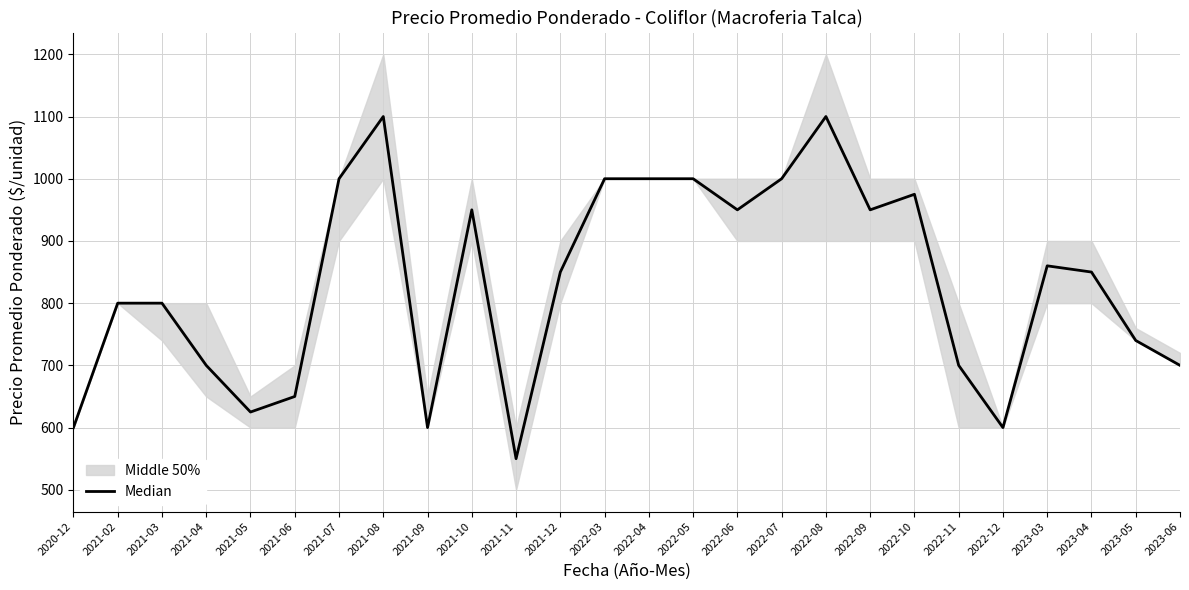

Rank the categories by value from lowest to highest.

2021-11, 2020-12, 2021-09, 2022-12, 2021-05, 2021-06, 2021-04, 2022-11, 2023-06, 2023-05, 2021-02, 2021-03, 2021-12, 2023-04, 2023-03, 2021-10, 2022-06, 2022-09, 2022-10, 2021-07, 2022-03, 2022-04, 2022-05, 2022-07, 2021-08, 2022-08